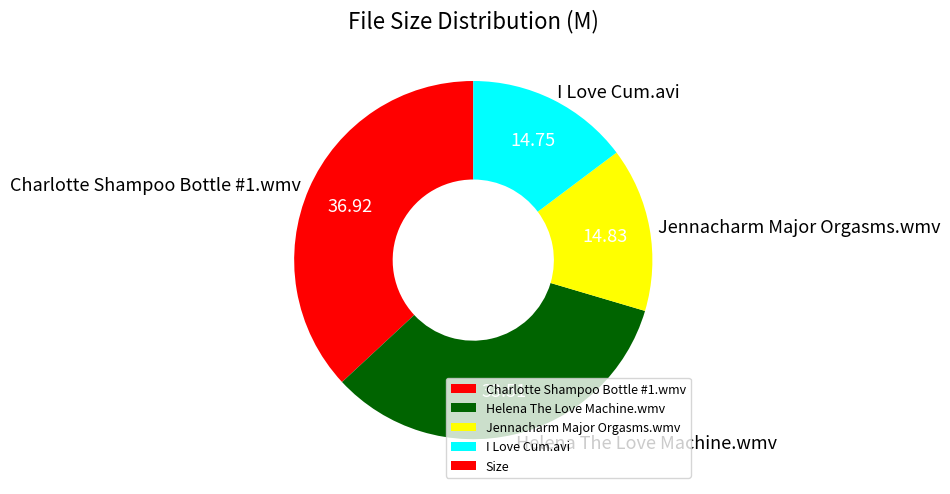

Which has a higher value, I Love Cum.avi or Charlotte Shampoo Bottle #1.wmv?

Charlotte Shampoo Bottle #1.wmv